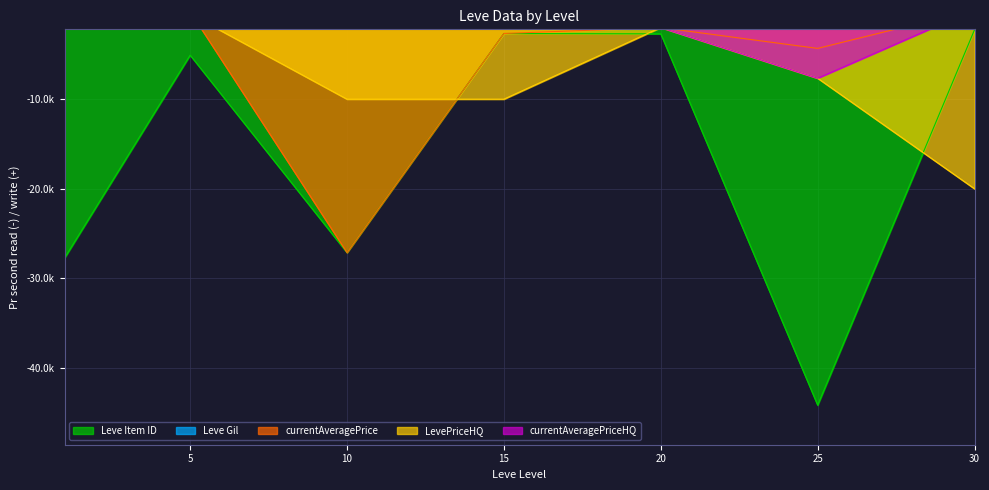

True or false: Leve Item ID and currentAveragePriceHQ intersect in this chart.

False